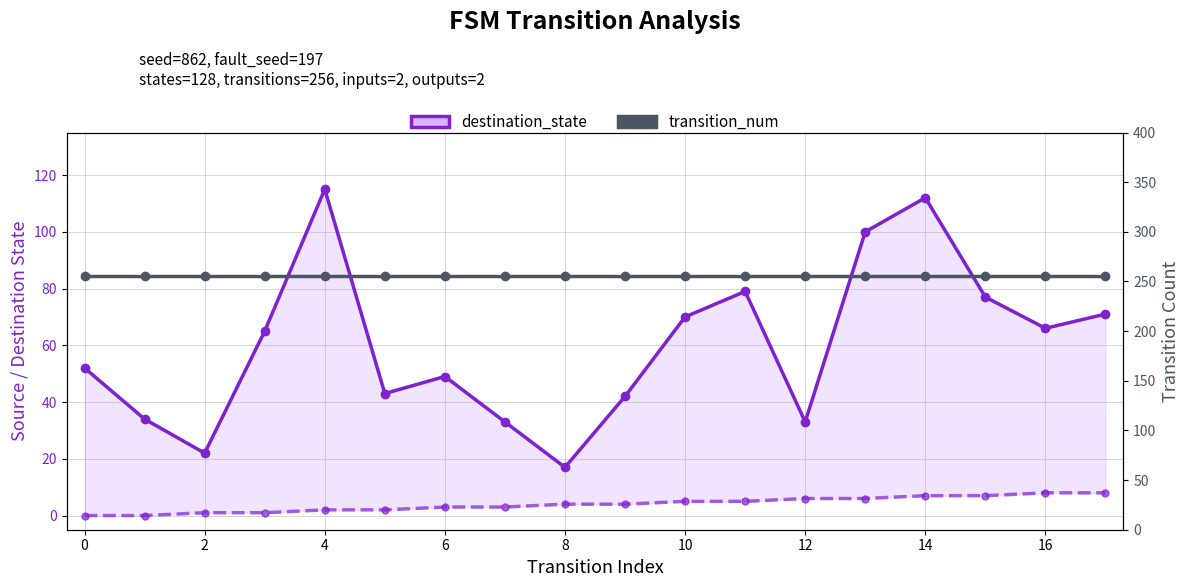

Is the value of transition_num at 14 greater than the value of destination_state at 8?

Yes